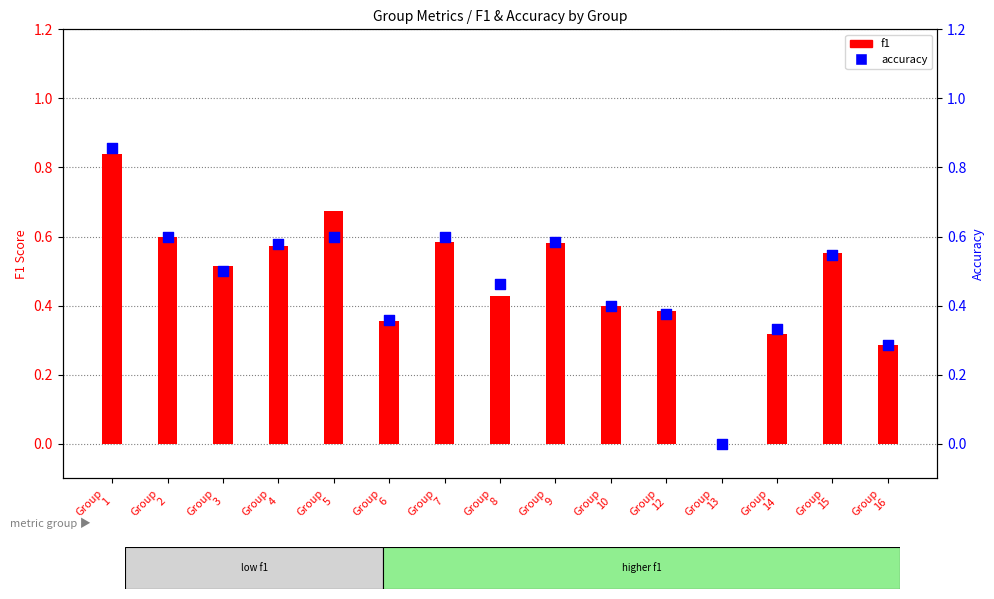

Is the value of f1 at Group
1 greater than the value of accuracy at Group
7?

Yes